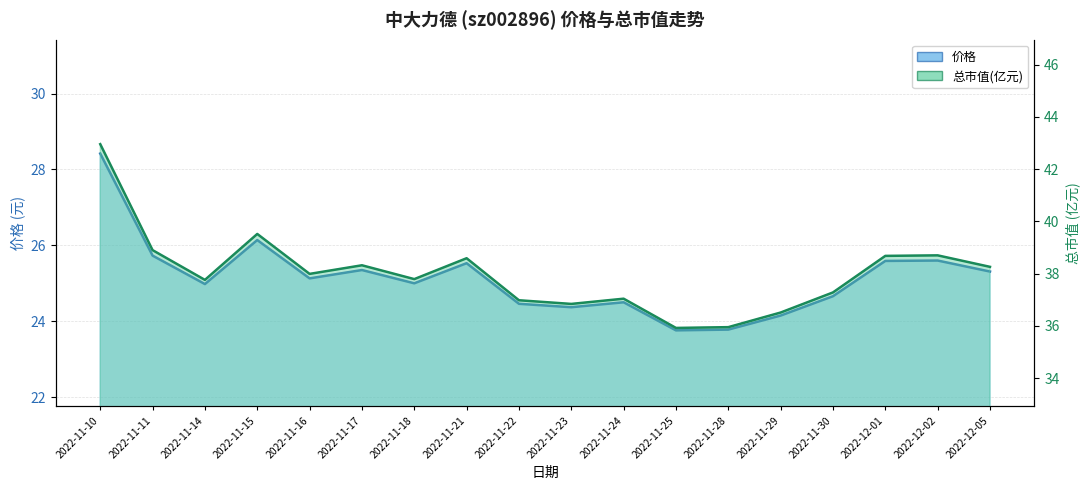

What is the difference between the maximum and second lowest values in the 总市值(亿元) series?

7.0